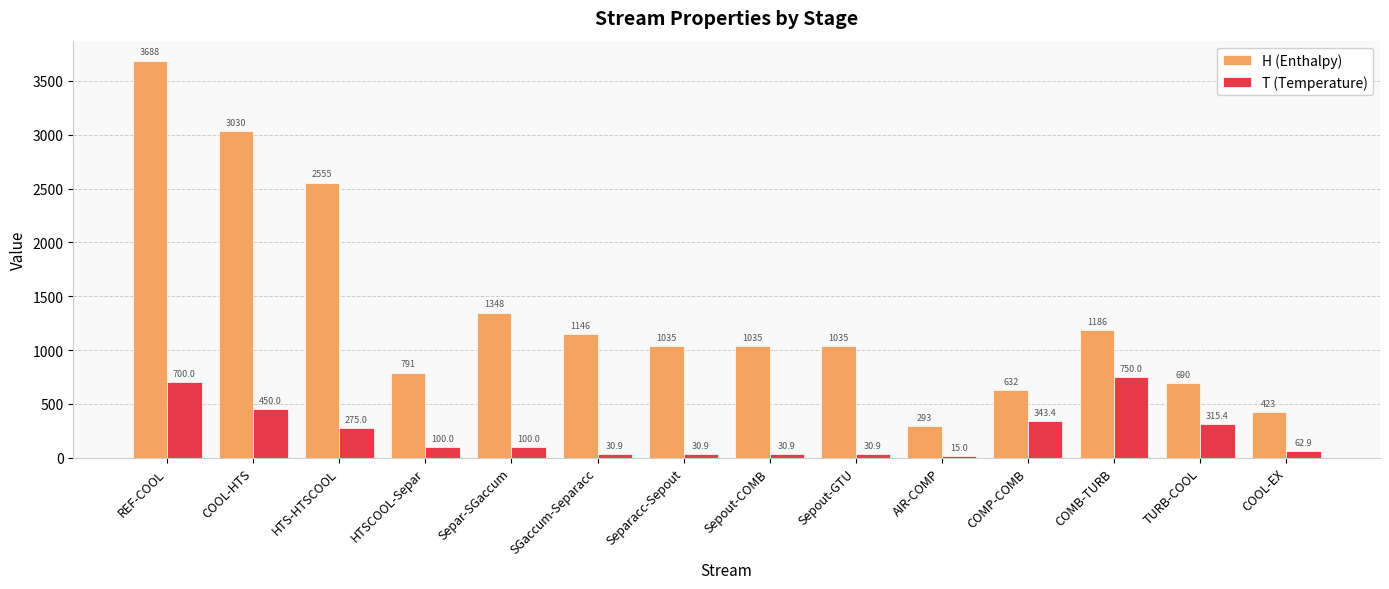

What is the highest value of the T (Temperature) series?

750.0